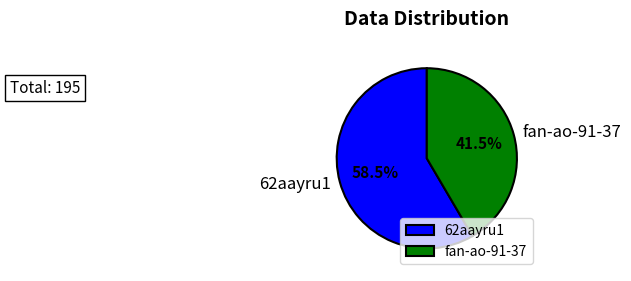

What is the smallest slice in the pie chart?

fan-ao-91-37